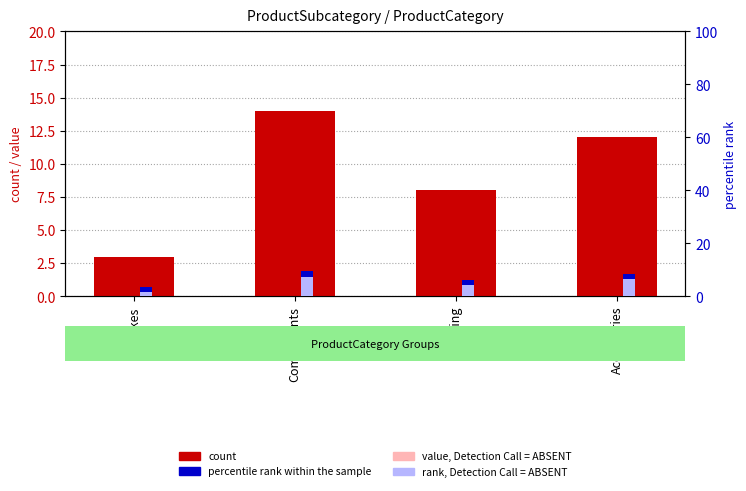

What position from the left is Bikes?

1